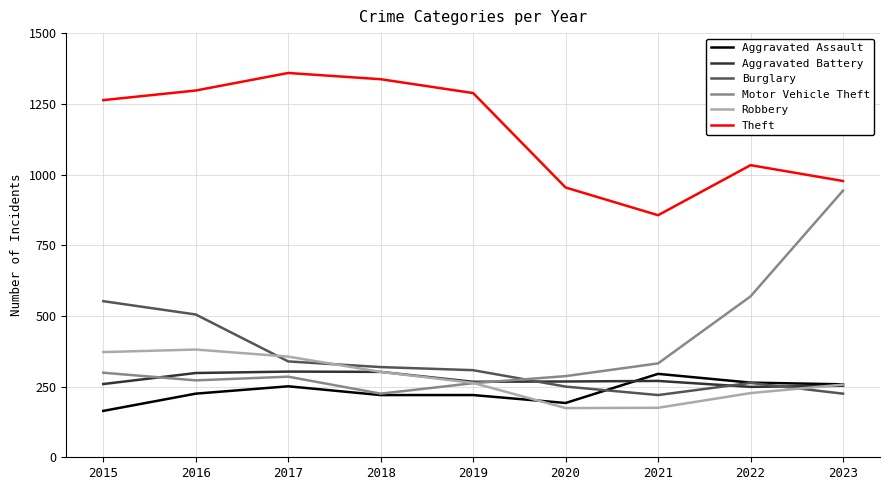

What is the difference between the Theft values at 2023 and 2022?

56